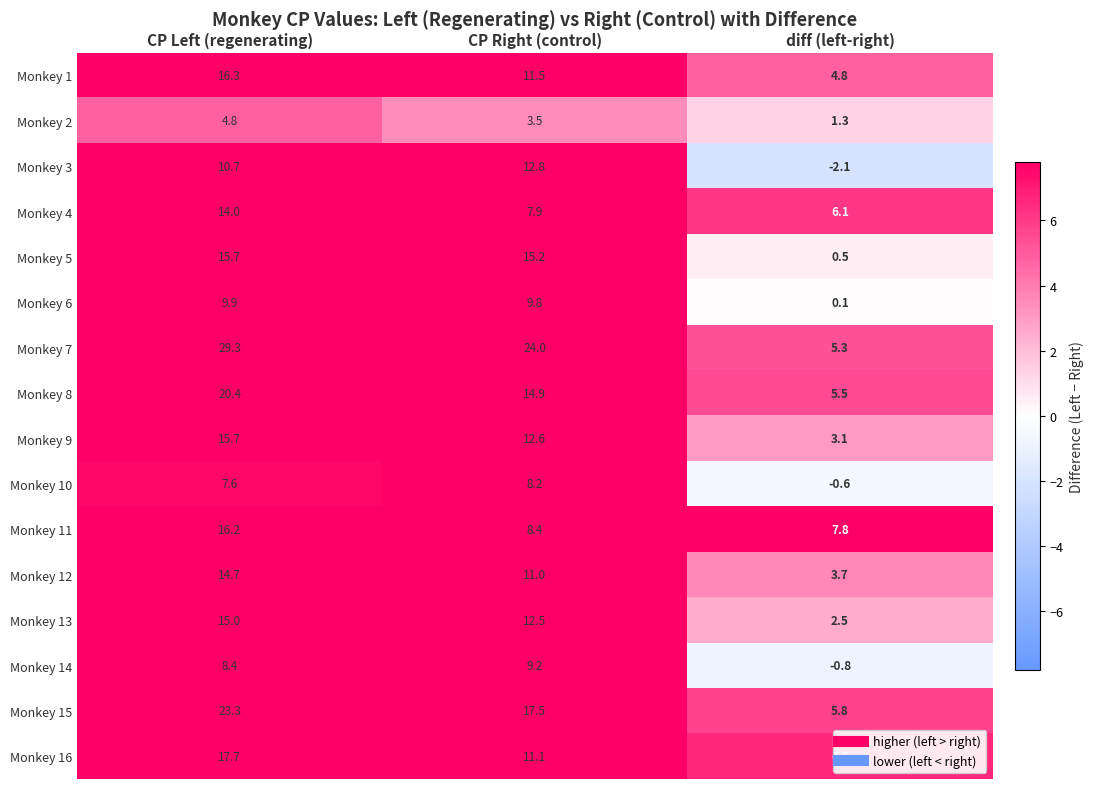

The Monkey 16 series shows 16.4 at CP Right (control). True or false?

False